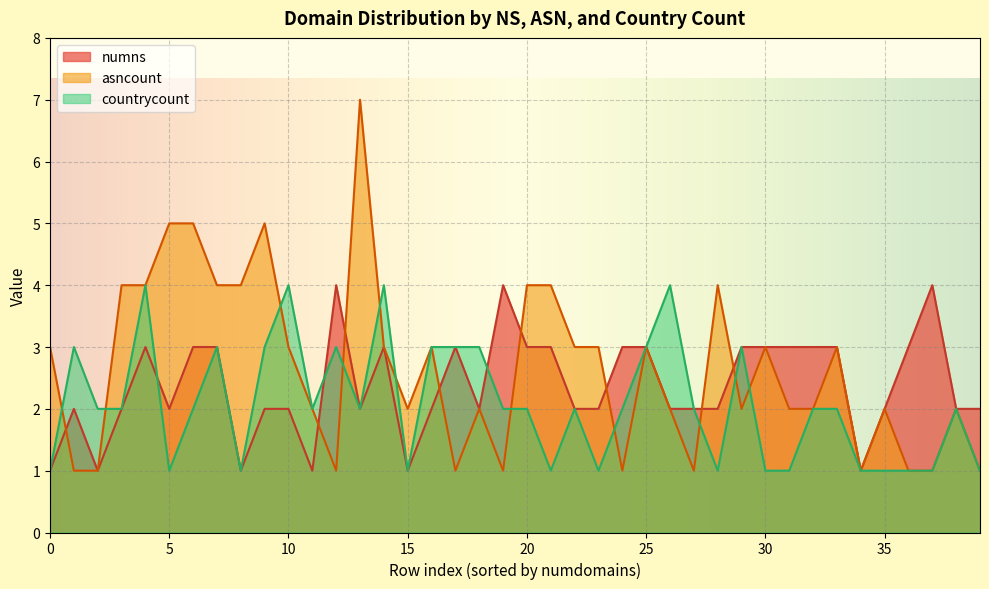

Which has a higher value, 32 or 39?

39